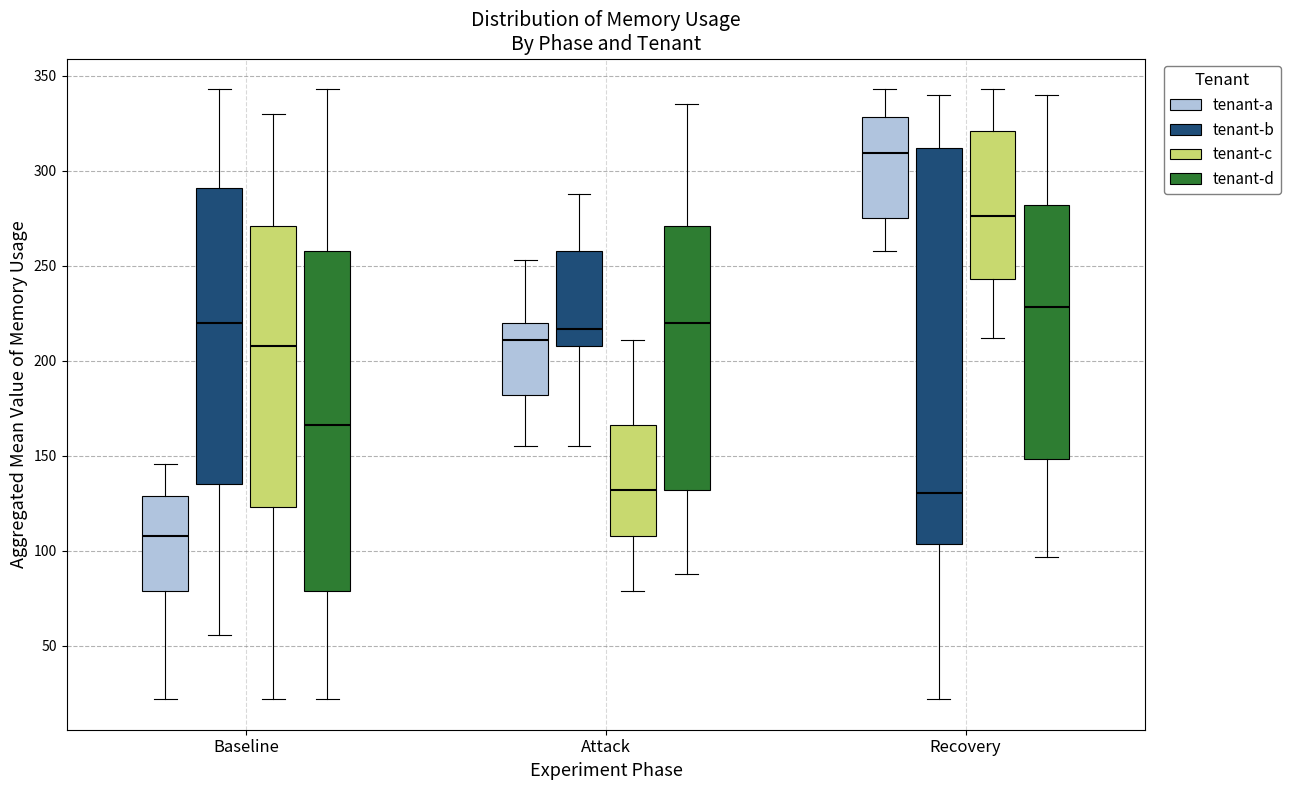

Which box has the highest median line?

Recovery (tenant-a)